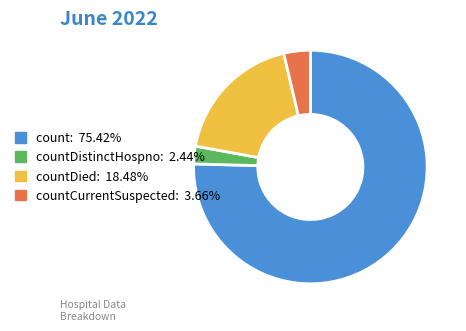

Does any single category account for the majority?

Yes